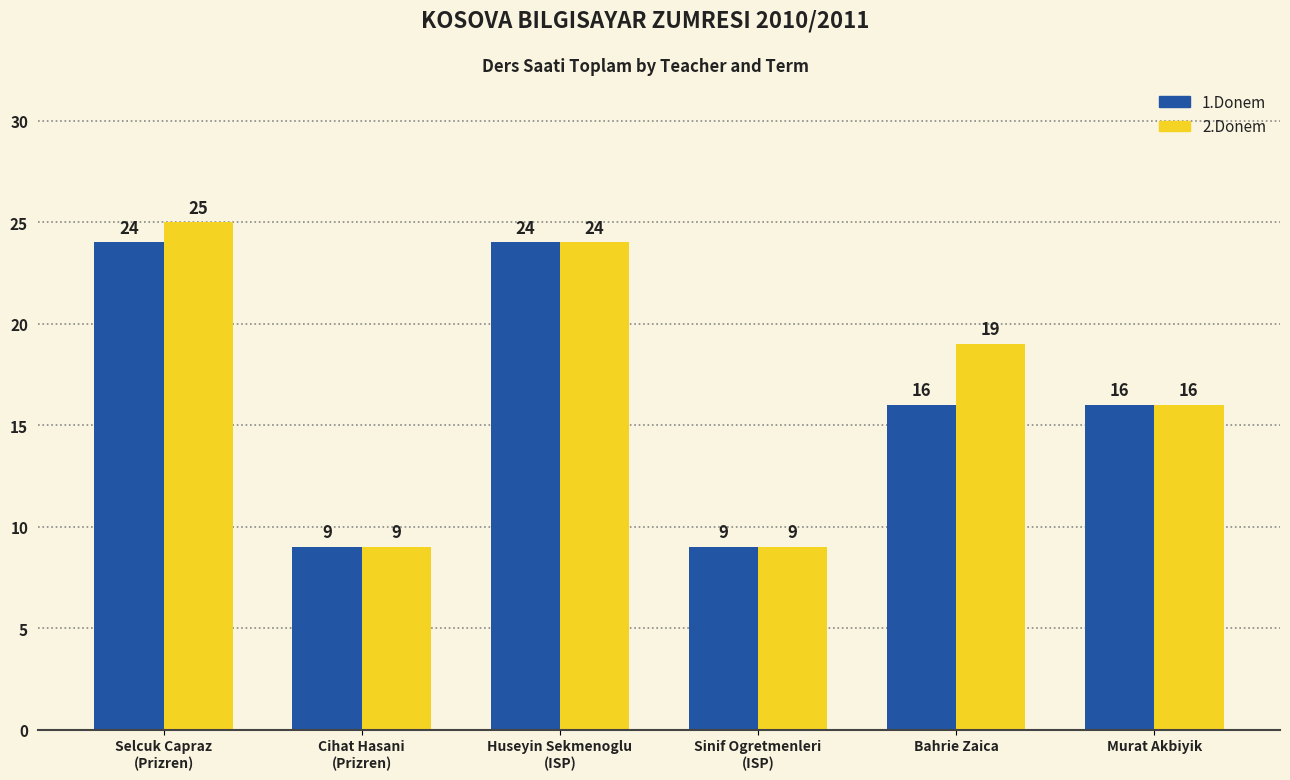

Which series has the widest spread of values?

2.Donem